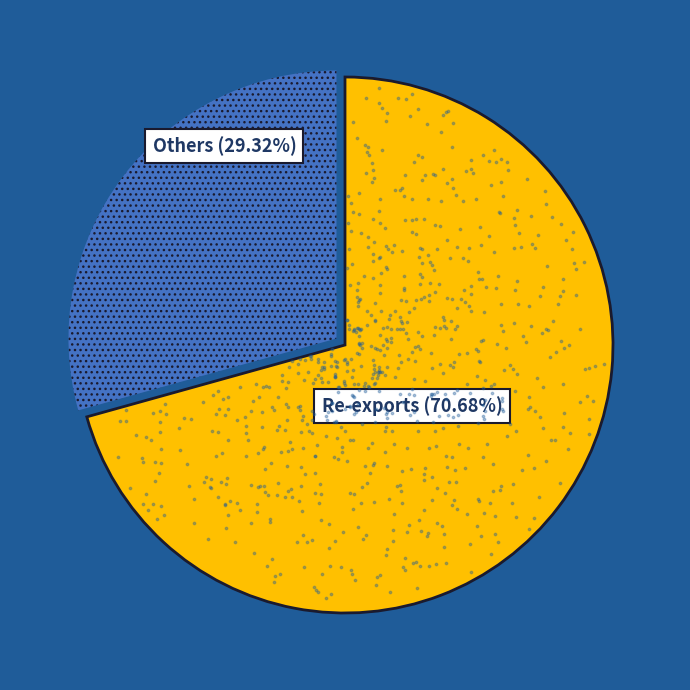

The Domestic Exports slice represents 0% of the pie. True or false?

True